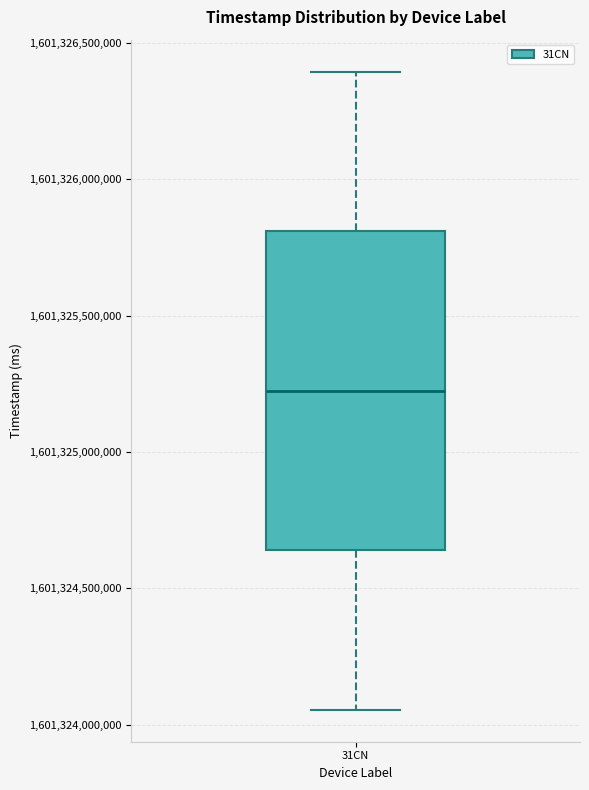

Transcribe this box plot: give where the median line is, the range the box spans, and where the two whiskers end, as read against the y-axis. The values are not printed on the chart, so give them approximately, as read against the axis.

median 1601325200000, box 1601324650000 to 1601325800000, whiskers 1601324050000 to 1601326400000